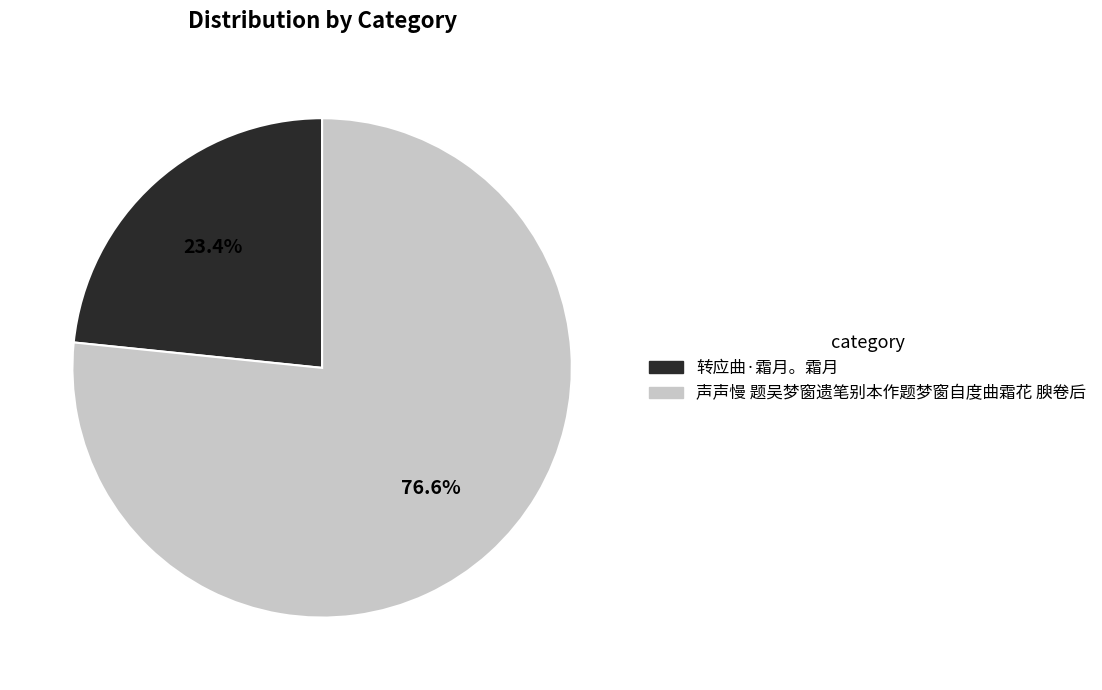

How many slices are in this pie chart?

2